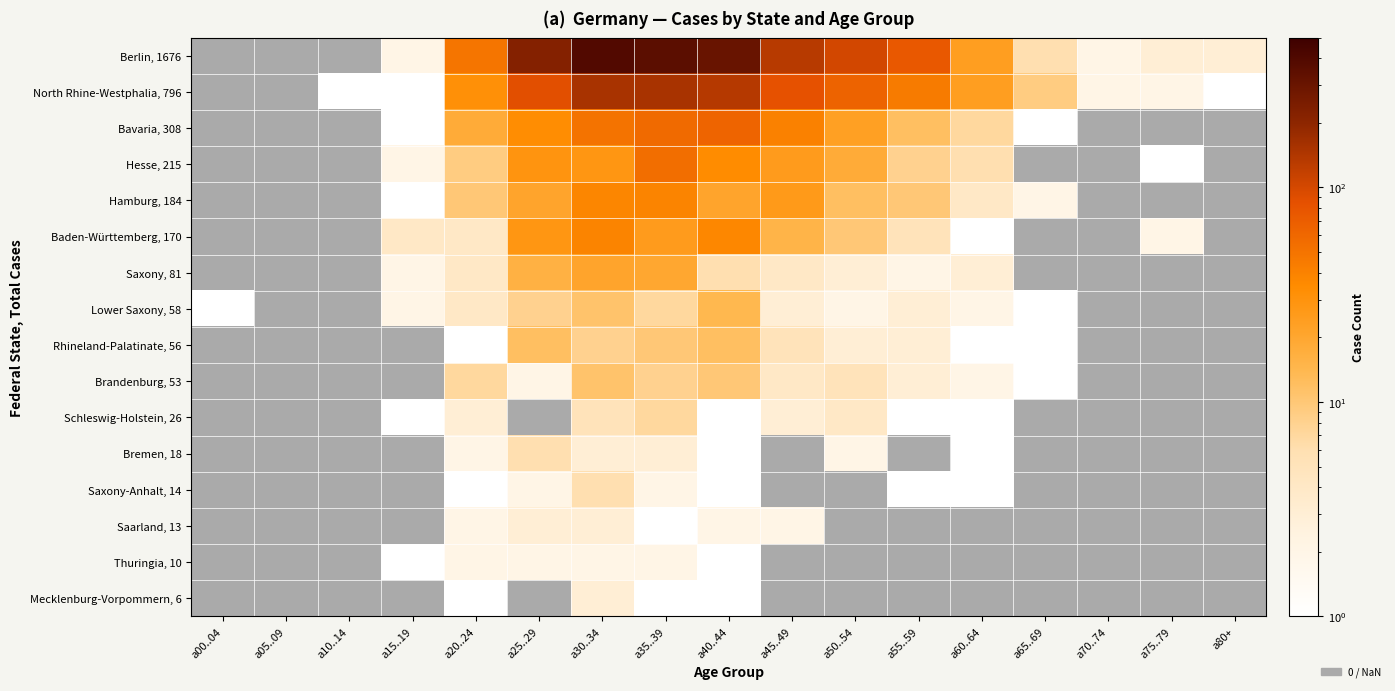

What is the greatest value displayed?

395.0